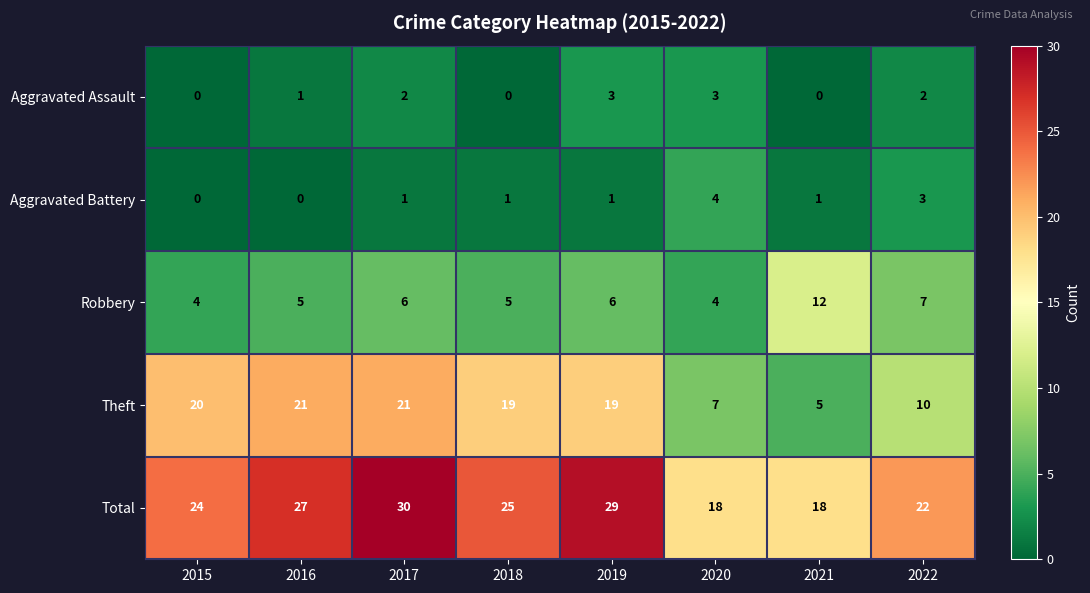

At how many categories does at least one series exceed 6?

8